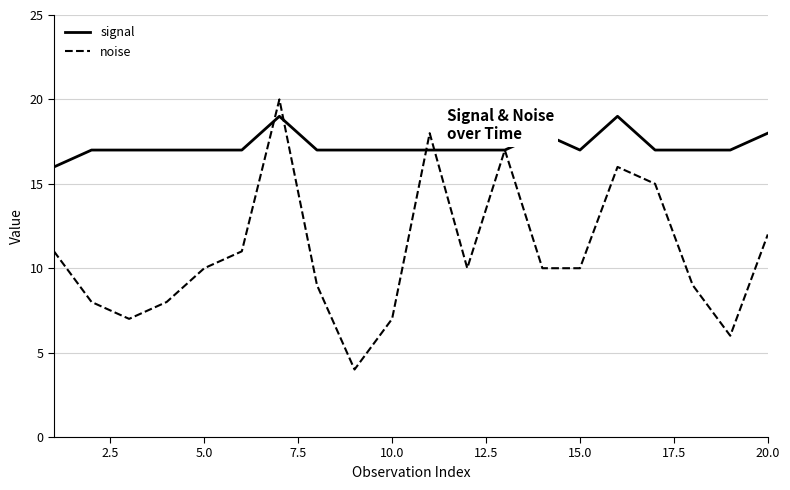

True or false: signal has more than 1 points higher than both neighbors.

True